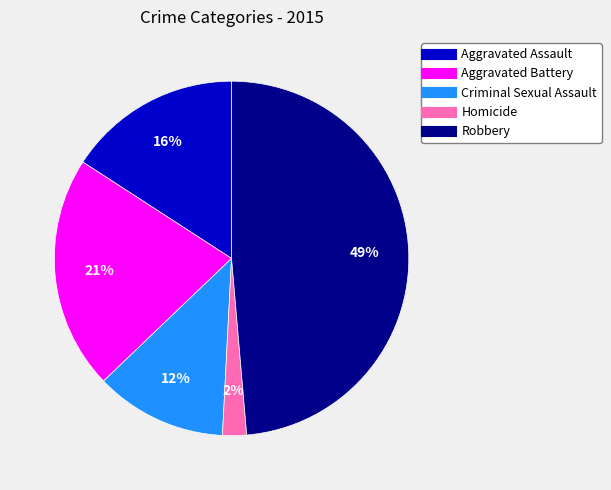

To the nearest percent, what percentage of the pie is Aggravated Battery?

21%